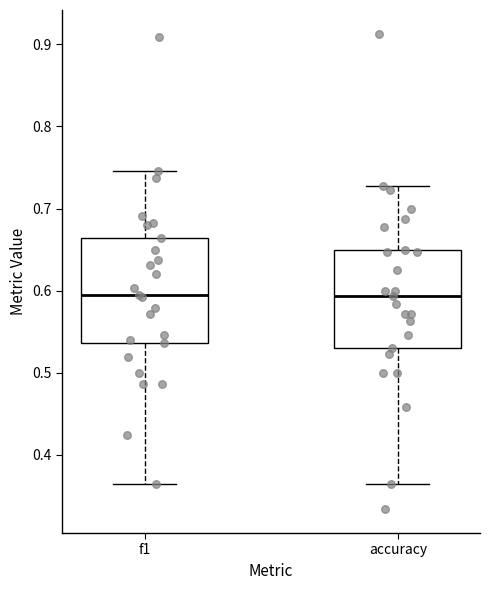

Where does the median line of the box for f1 sit on the y-axis? The values are not printed on the chart, so give them approximately, as read against the axis.

0.59